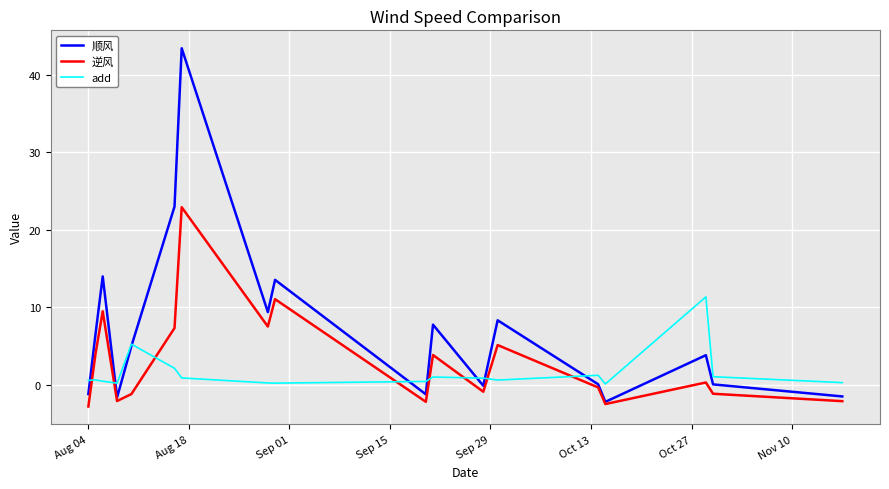

What is the greatest value displayed?

43.4